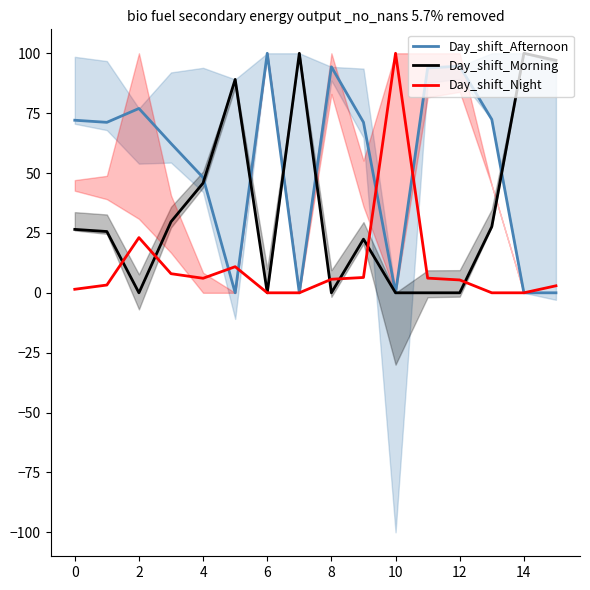

What is the value of the Day_shift_Afternoon point at the 7th from the left?

100.0